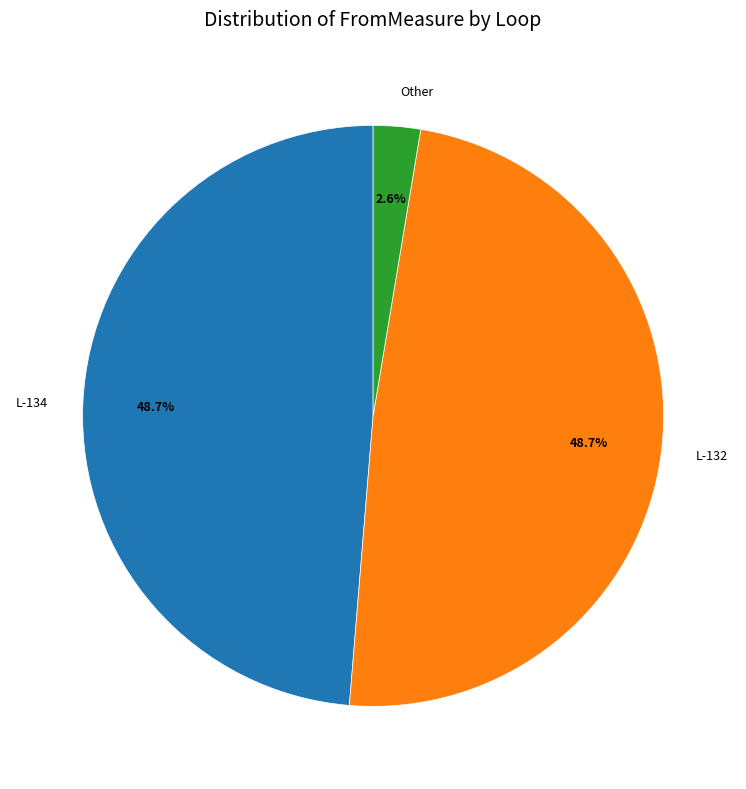

Which slice is the smallest?

Other